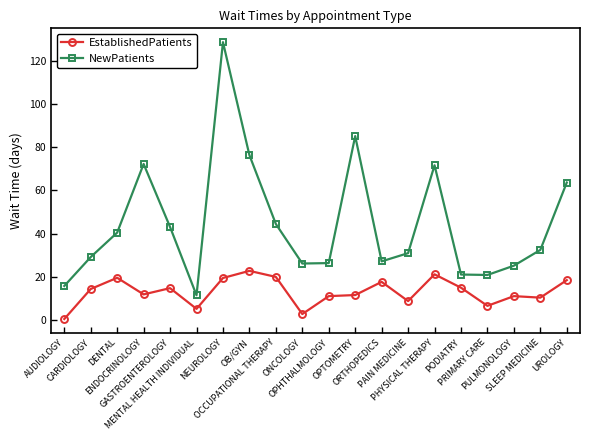

Rank the series at PRIMARY CARE from lowest to highest value.

EstablishedPatients, NewPatients